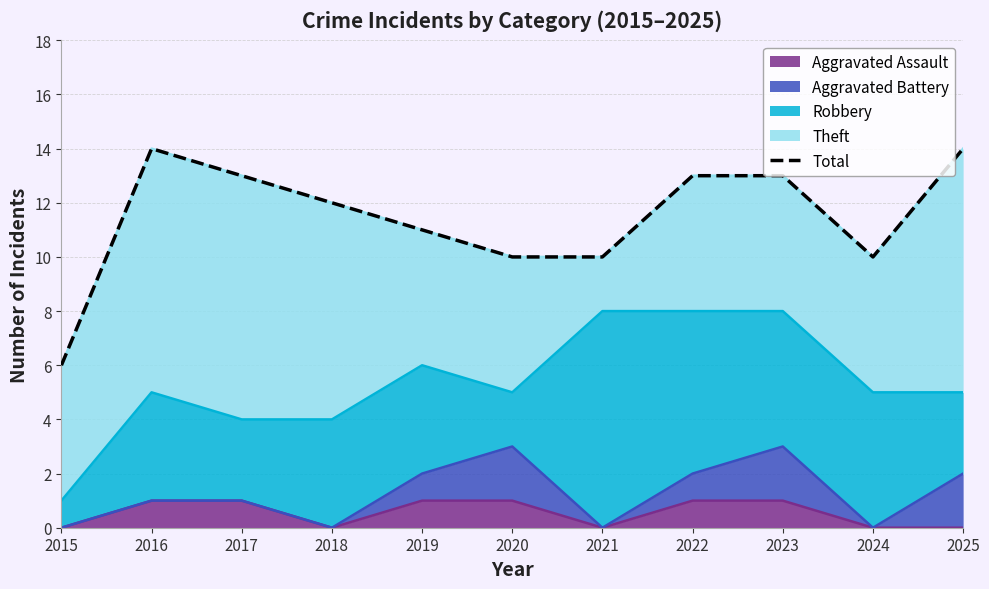

The chart shows a value of 3 at 2025. True or false?

False